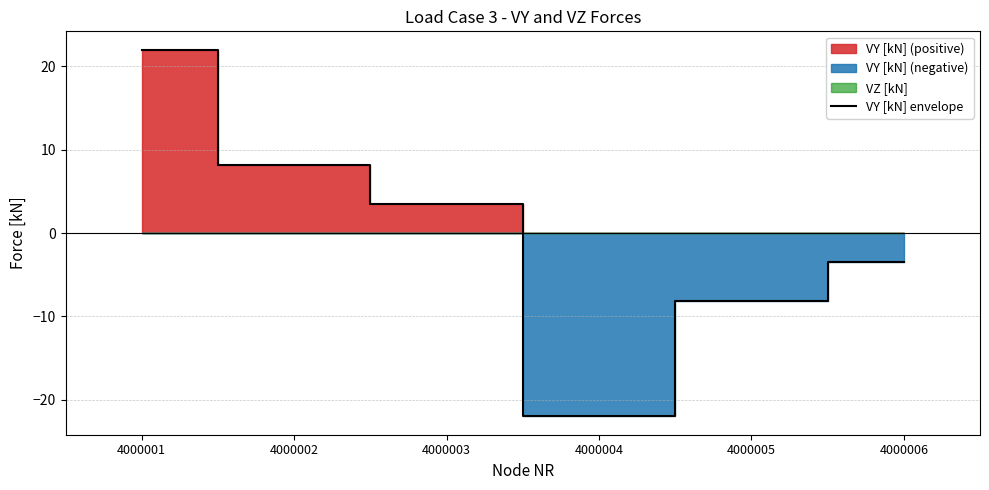

Does the chart have visible grid lines?

Yes